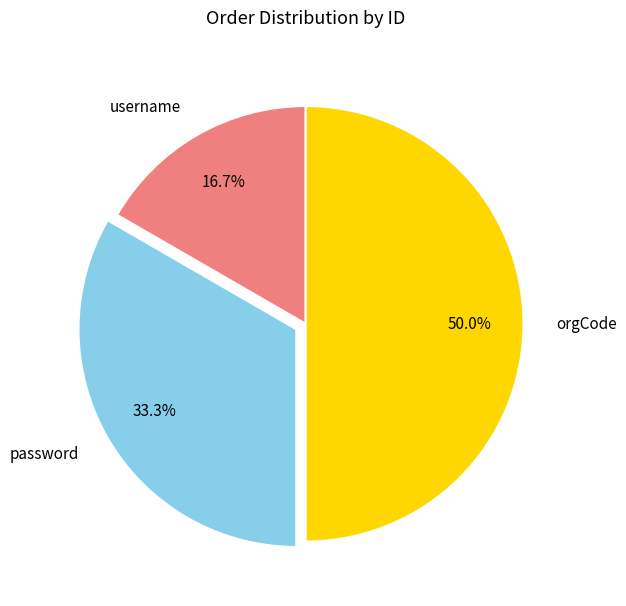

Is password the majority of the pie?

No